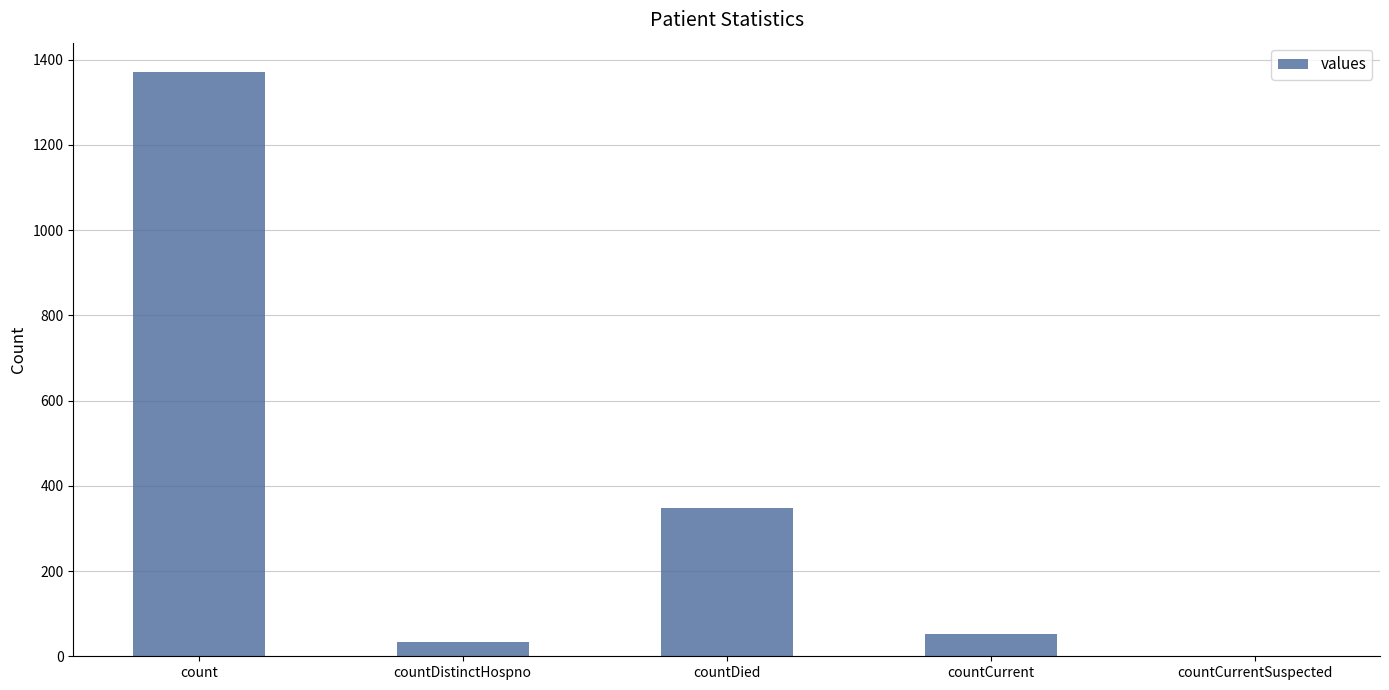

The chart shows a value of 600 at countDied. True or false?

False